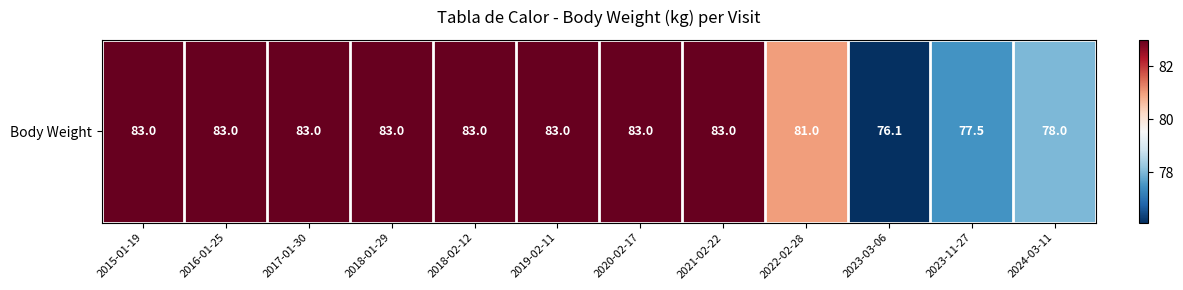

How many data points does each series have?

12